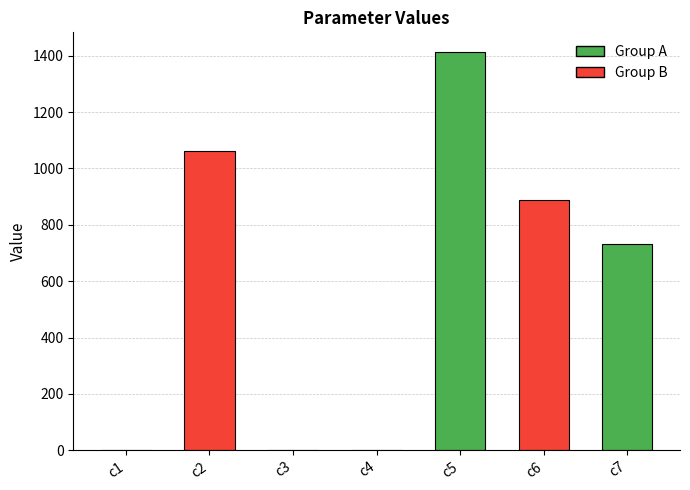

Count the number of data series in this chart.

1